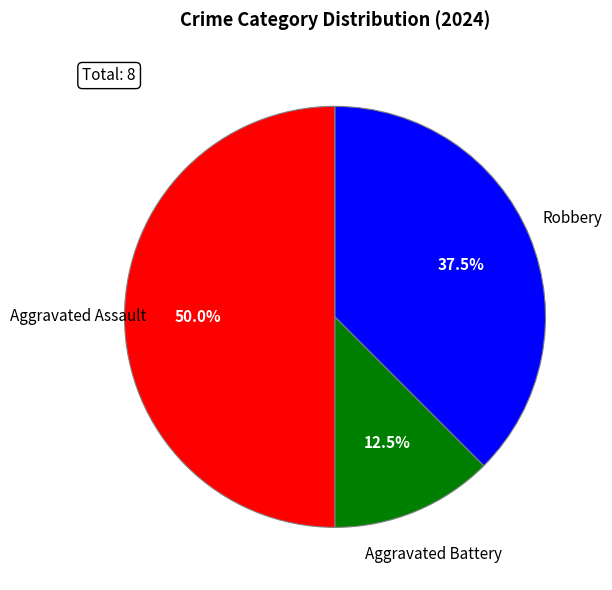

Is it true that Aggravated Assault is 50% of the pie?

True